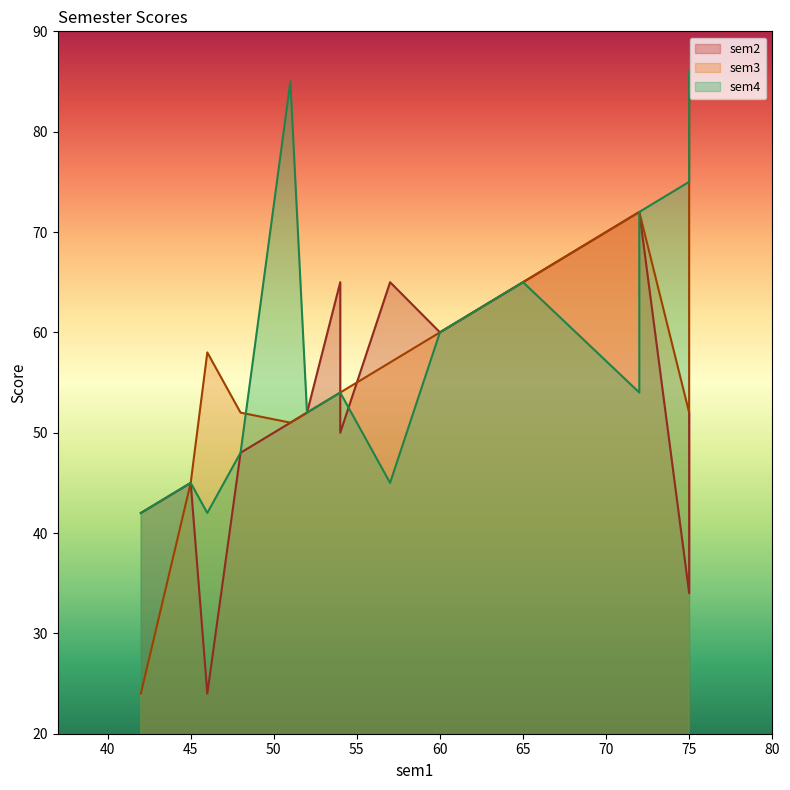

What is the smallest value displayed?

24